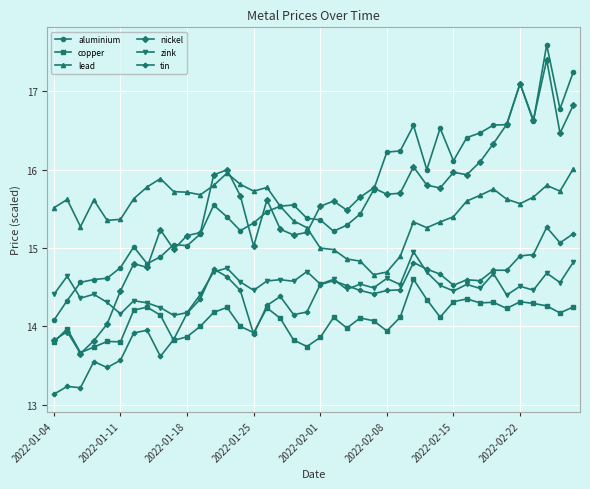

What is the maximum value for zink?

15.0